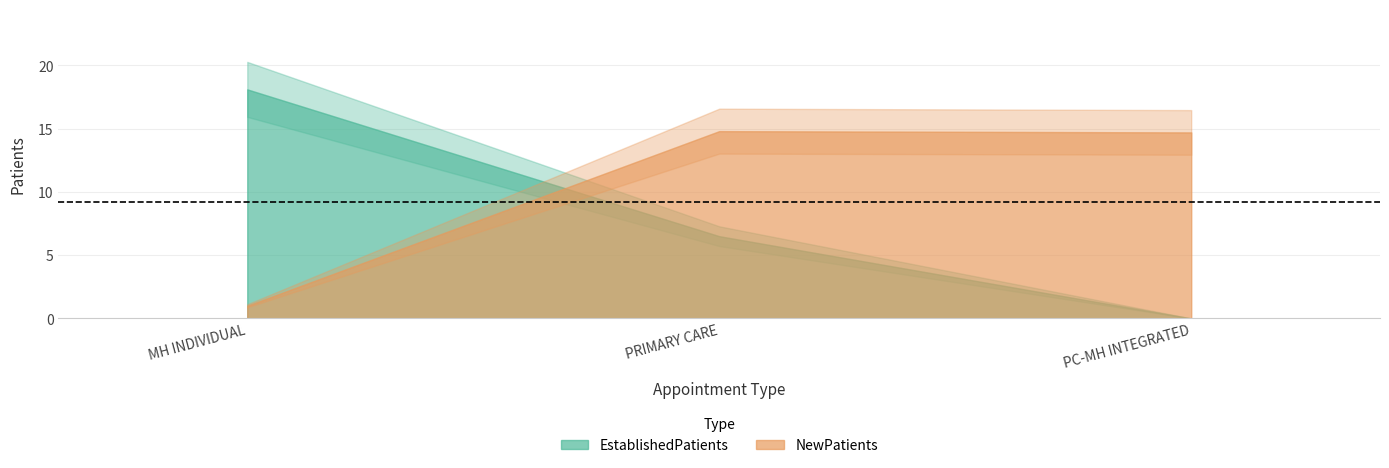

Rank the series at MENTAL HEALTH INDIVIDUAL from lowest to highest value.

NewPatients, EstablishedPatients